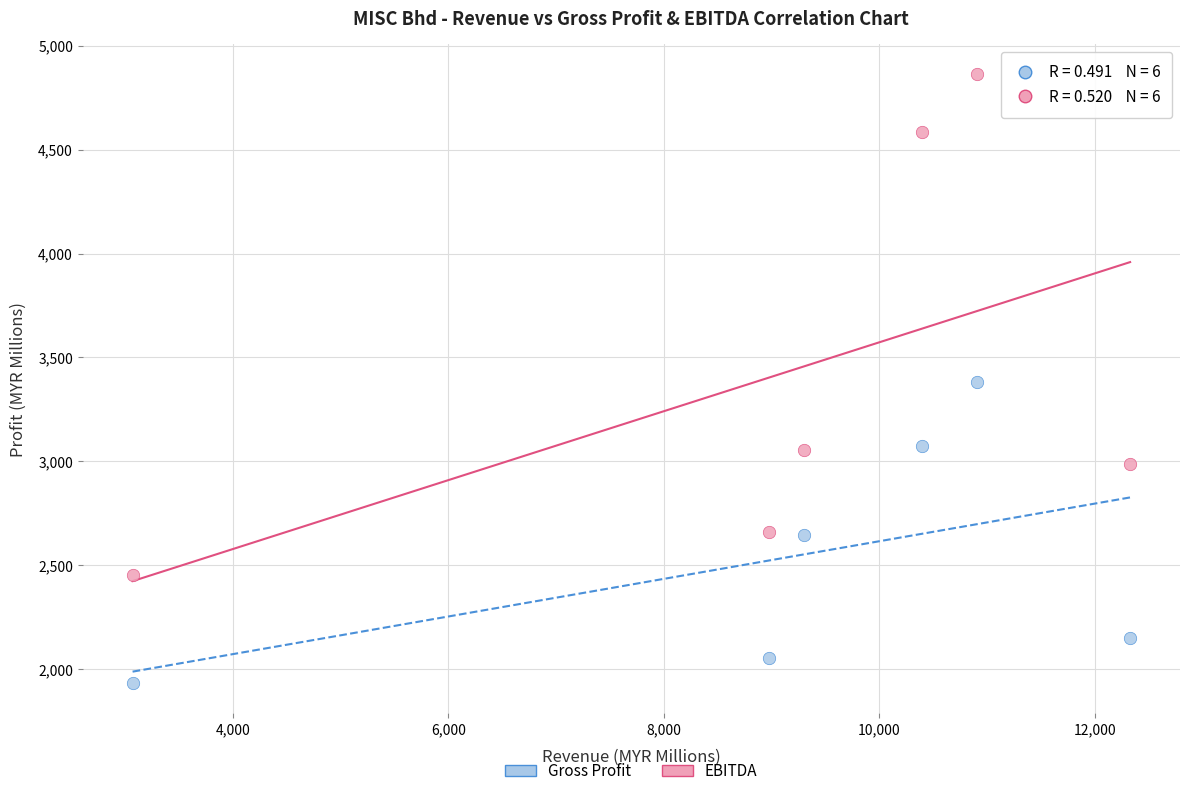

Across all data points, what is the average Y value?

2986.2